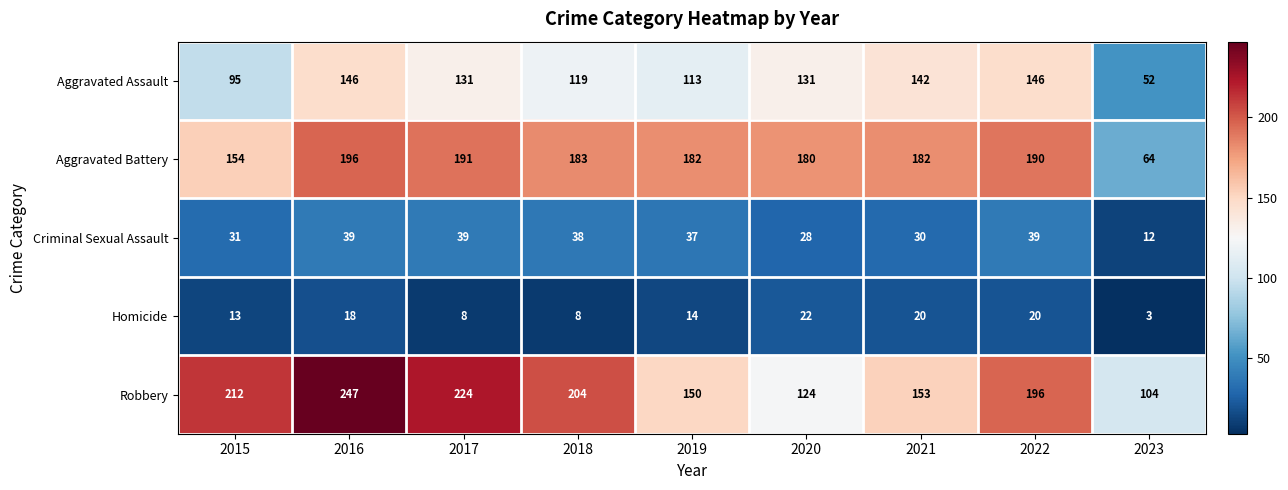

Which category has the lowest value across all series?

2023